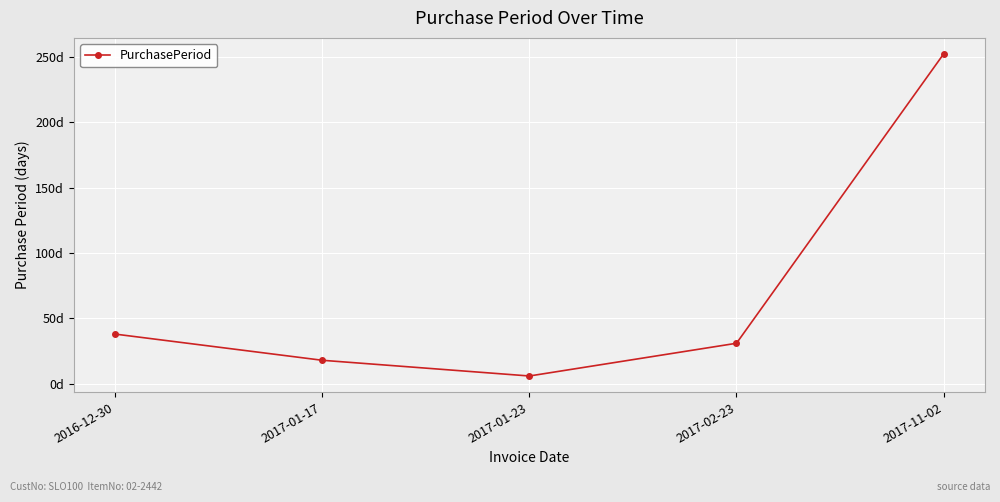

What is the approximate value at 2017-11-02, to the nearest 10?

250